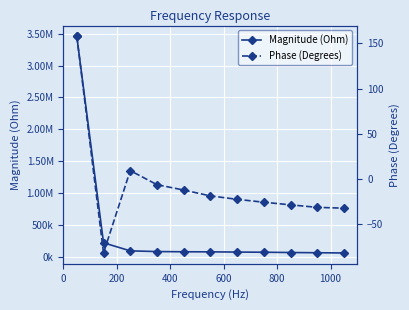

What is the maximum value for Magnitude (Ohm)?

3457540.5